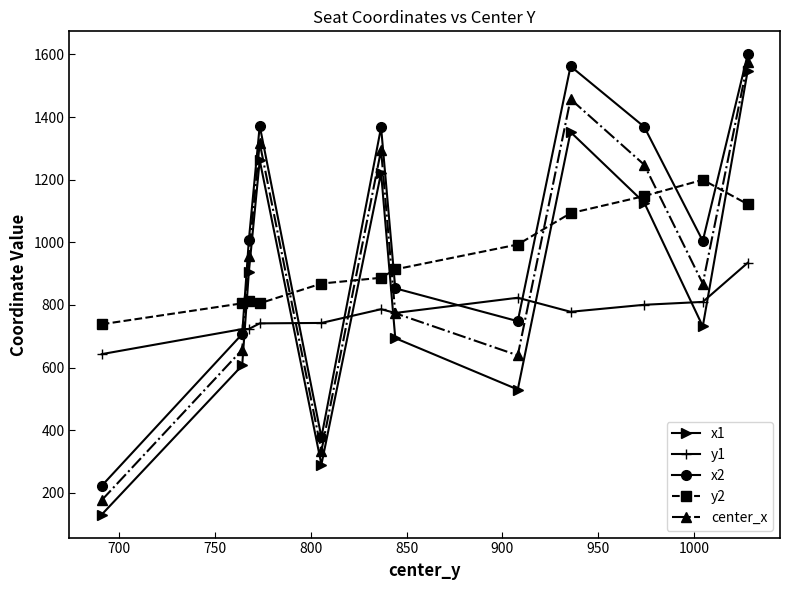

True or false: center_x has more than 0 interior local peaks.

True